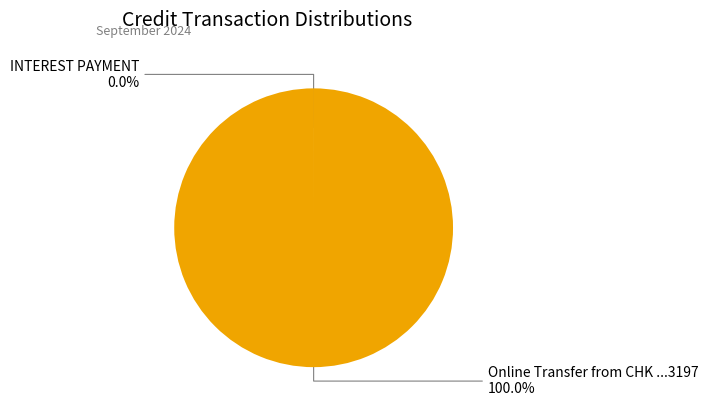

Does any single category account for the majority?

Yes